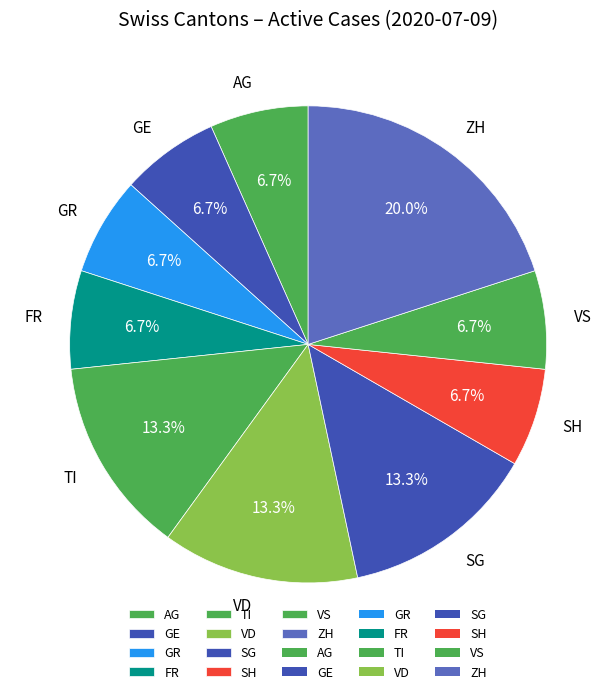

How many segments does this pie chart have?

10